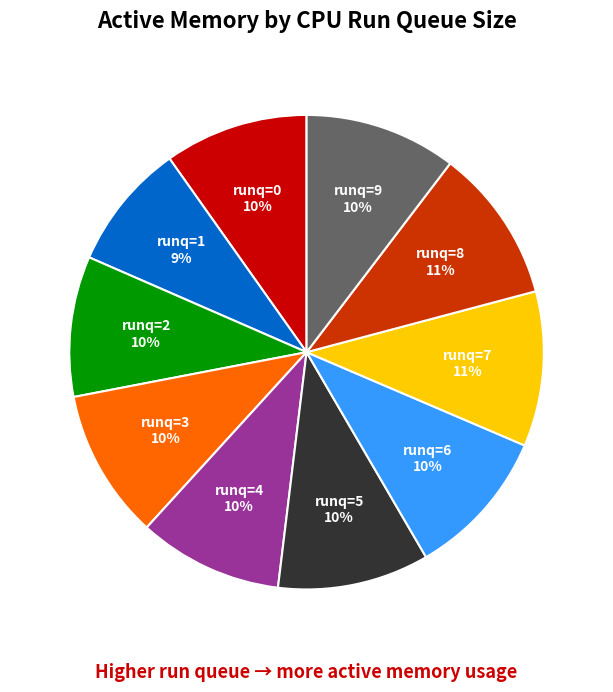

What percentage is the runq=9 slice, to the nearest percent?

10%